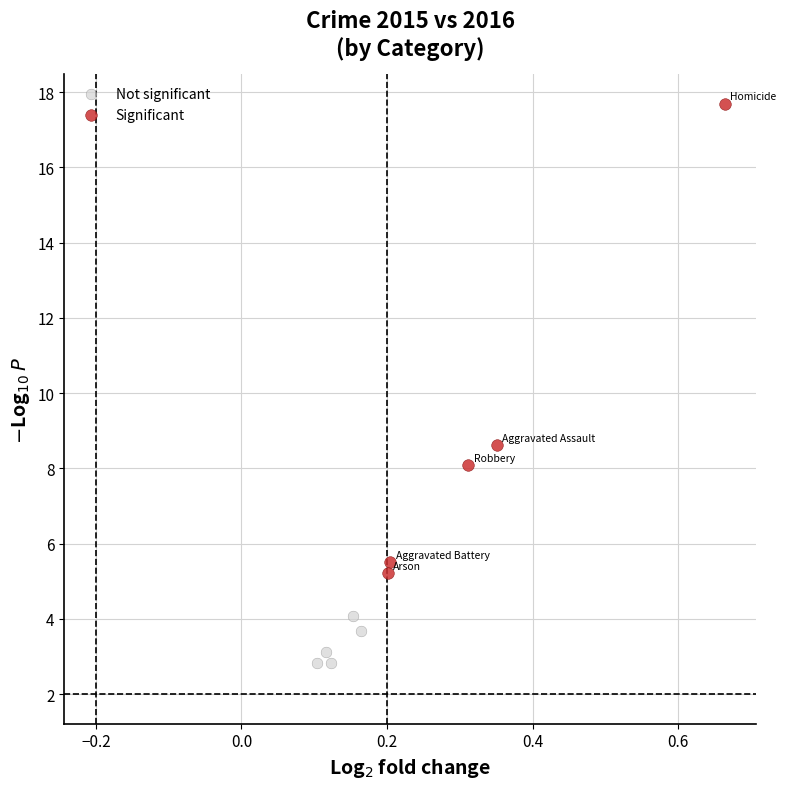

Which series contains the lowest Y value?

Not significant